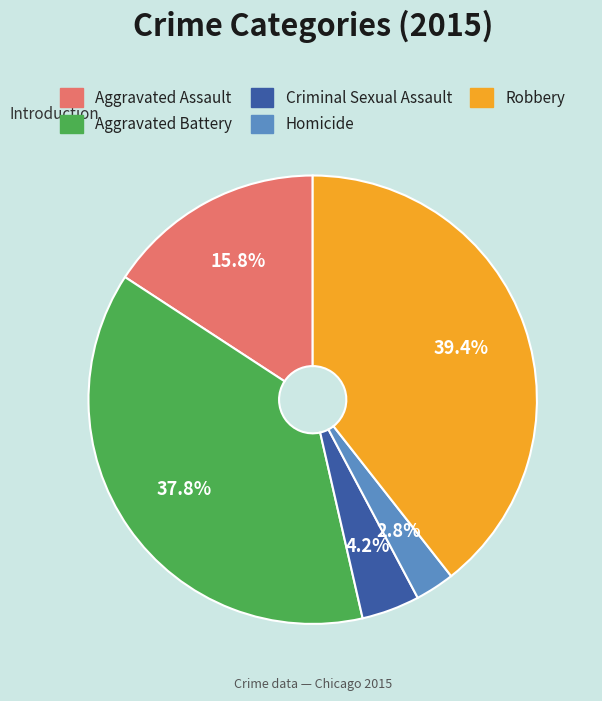

The Aggravated Battery slice represents 48% of the pie. True or false?

False